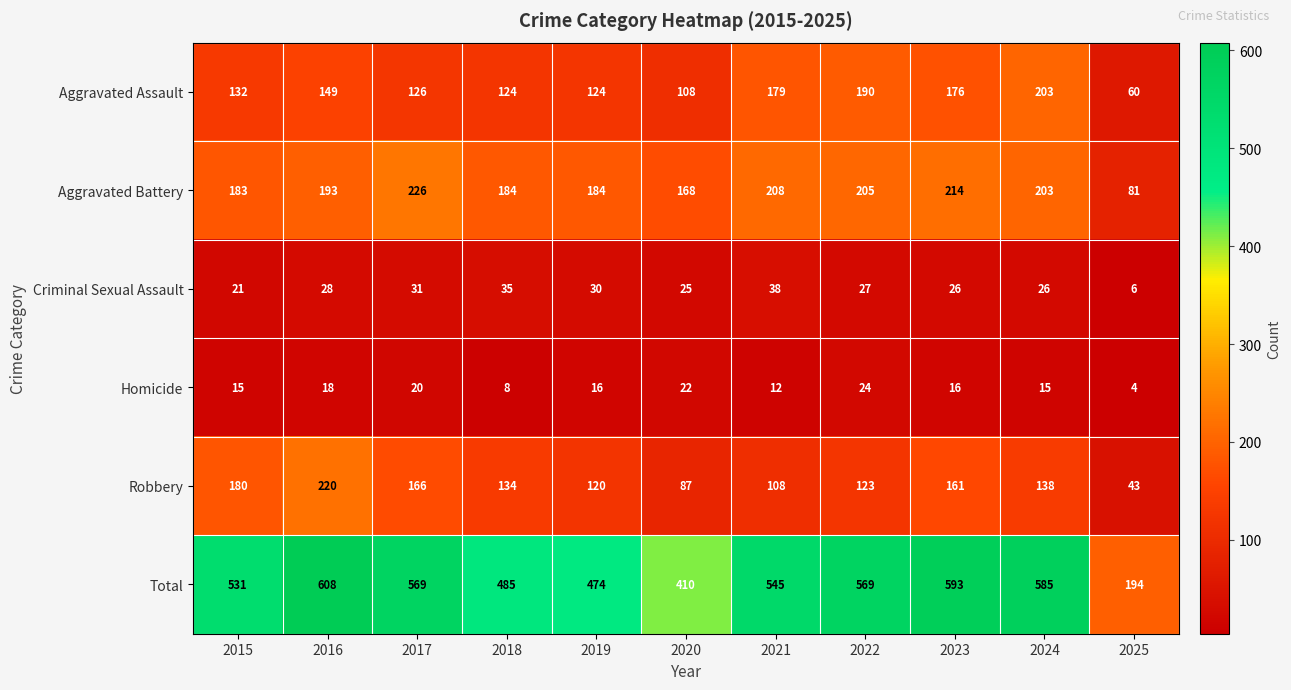

What is the minimum value shown in the chart?

4